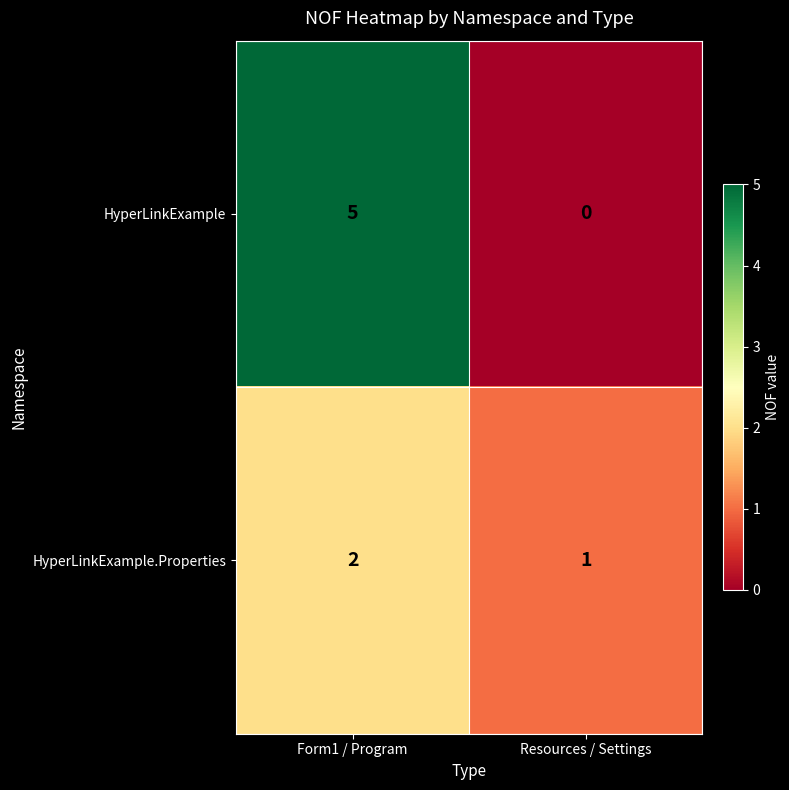

How many data points does each series have?

2